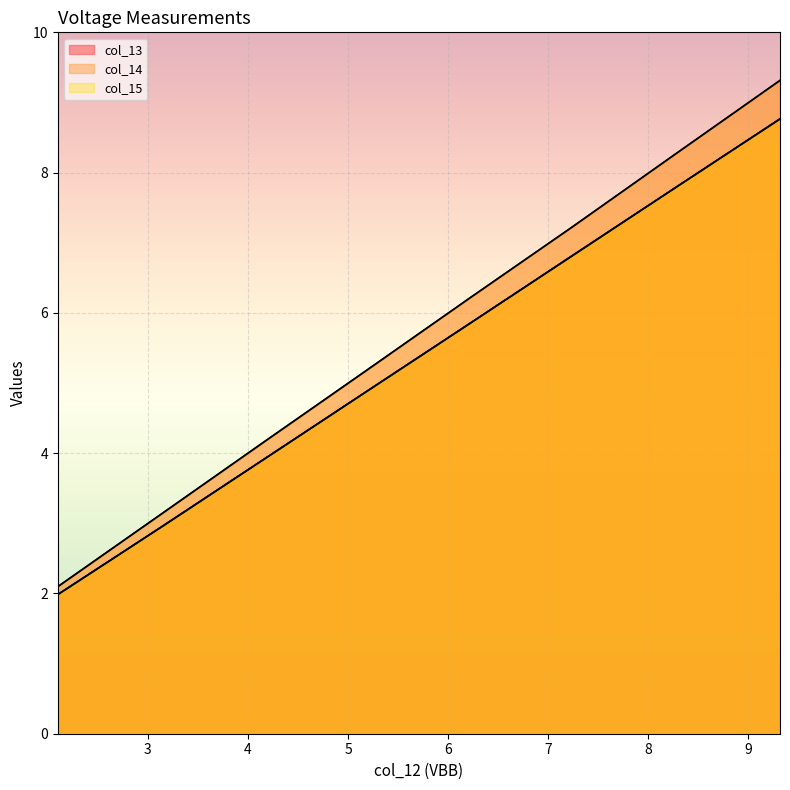

Reading right to left, what are all the values shown in this chart?

col_13: 9.316=8.8	8.278=7.8	7.241=6.8	6.207=5.8	5.17=4.9	4.178=3.9	3.146=3.0	2.1=2.0
col_14: 9.316=9.3	8.278=8.3	7.241=7.2	6.207=6.2	5.17=5.2	4.178=4.2	3.146=3.1	2.1=2.1
col_15: 9.316=8.8	8.278=7.8	7.241=6.8	6.207=5.8	5.17=4.9	4.178=3.9	3.146=3.0	2.1=2.0